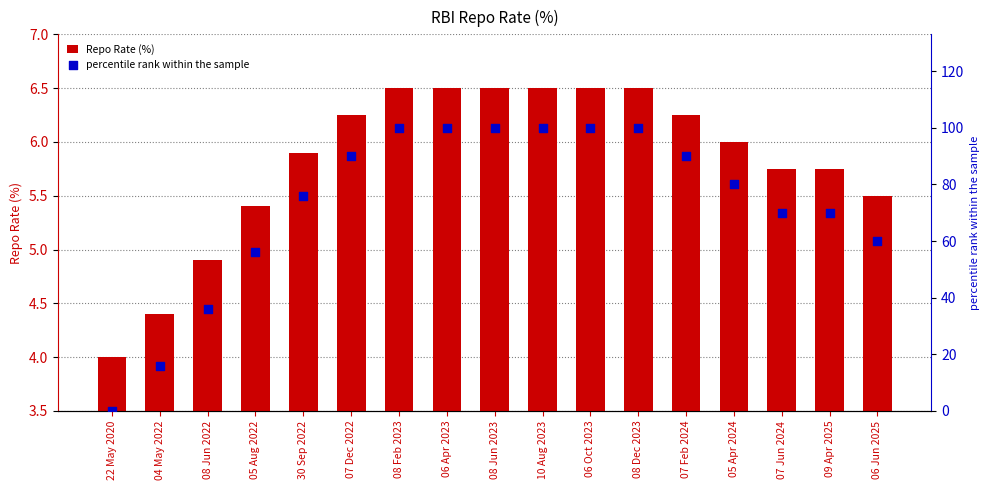

At which category is the sum across all series the highest?

08 Feb 2023